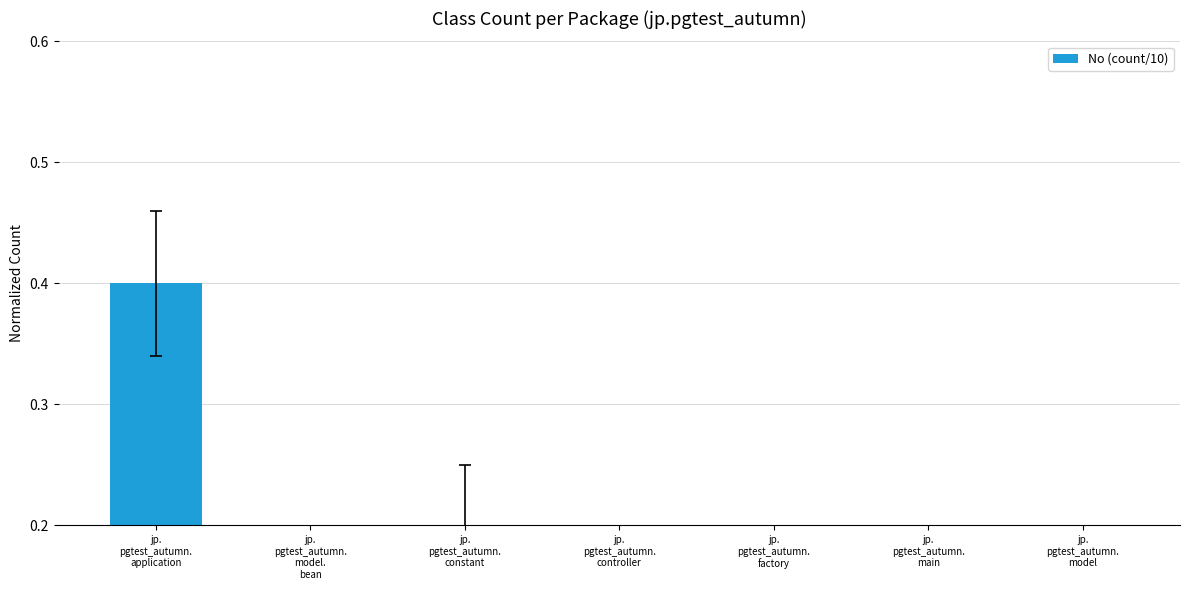

The value at jp.
pgtest_autumn.
controller is 0.1. True or false?

True